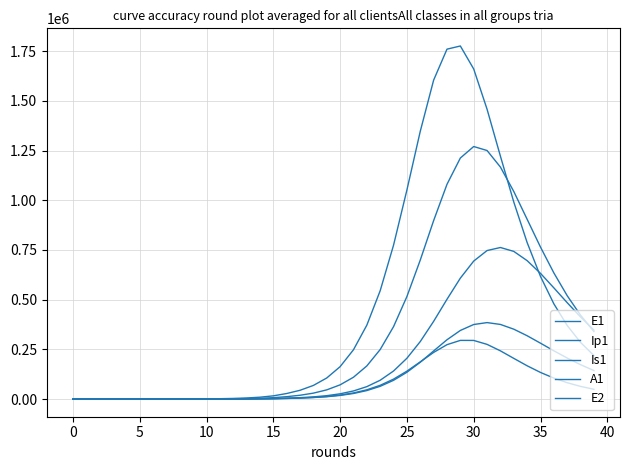

Reading left to right, transcribe all the data shown in this chart.

E1: 0.0	6.4	13.2	23.4	40.6	70.1	120.8	208.4	359.3	619.5	1068.2	1841.6	3174.6	5471.0	9424.7	16223.7	27892.4	44178.9	68614.0	106097.8	163005.5	247996.1	371754.3	545134.4	774274.2	1051849.7	1347188.0	1604513.7	1760397.9	1776388.7	1660655.3	1458169.9	1221914.1	991333.8	787315.1	616817.2	479081.9	370059.1	284831.6	218720.9
Ip1: 0.0	0.5	1.4	2.7	4.9	8.5	14.7	25.4	43.8	75.6	130.3	224.7	387.4	667.8	1150.7	1981.7	3409.7	5396.8	8396.8	13019.6	20084.9	30748.1	46530.4	69204.8	100355.4	140409.0	187175.0	234653.0	273656.4	295205.2	294967.8	275174.0	242582.6	204749.8	167433.8	133920.8	105511.9	82292.9	63752.8	49169.1
Is1: 5.0	4.1	4.1	5.1	7.5	11.9	19.8	33.6	57.5	98.8	170.1	293.1	505.2	870.7	1500.7	2585.8	4453.1	7052.3	10980.3	17072.9	26468.0	40836.6	62541.0	94719.9	141119.1	205365.1	289372.1	390986.3	501979.9	608379.3	694242.5	747235.5	762529.3	742967.9	696385.1	632287.4	559444.6	484731.7	412899.8	346838.7
A1: 0.0	0.3	1.0	2.1	4.1	7.4	13.1	22.8	39.5	68.3	117.8	203.2	350.5	604.2	1041.3	1793.8	3087.9	4888.9	7609.4	11815.2	18272.5	28084.1	42759.1	64190.6	94399.4	134844.4	185210.3	242048.6	298357.1	345218.3	375115.4	384740.2	375441.9	351609.1	318566.2	281111.5	242894.2	206355.0	172924.8	143288.5
E2: 0.0	2.8	5.7	10.1	17.6	30.3	52.2	90.1	155.3	267.9	461.9	796.3	1372.9	2366.4	4077.9	7023.7	12087.2	19173.0	29845.2	46313.5	71546.8	109776.1	166696.7	249241.4	364322.0	515775.2	699348.8	897714.5	1080381.2	1212696.1	1270597.4	1250466.4	1167194.2	1044319.3	904478.4	764492.2	634617.8	519855.6	421702.3	339620.7